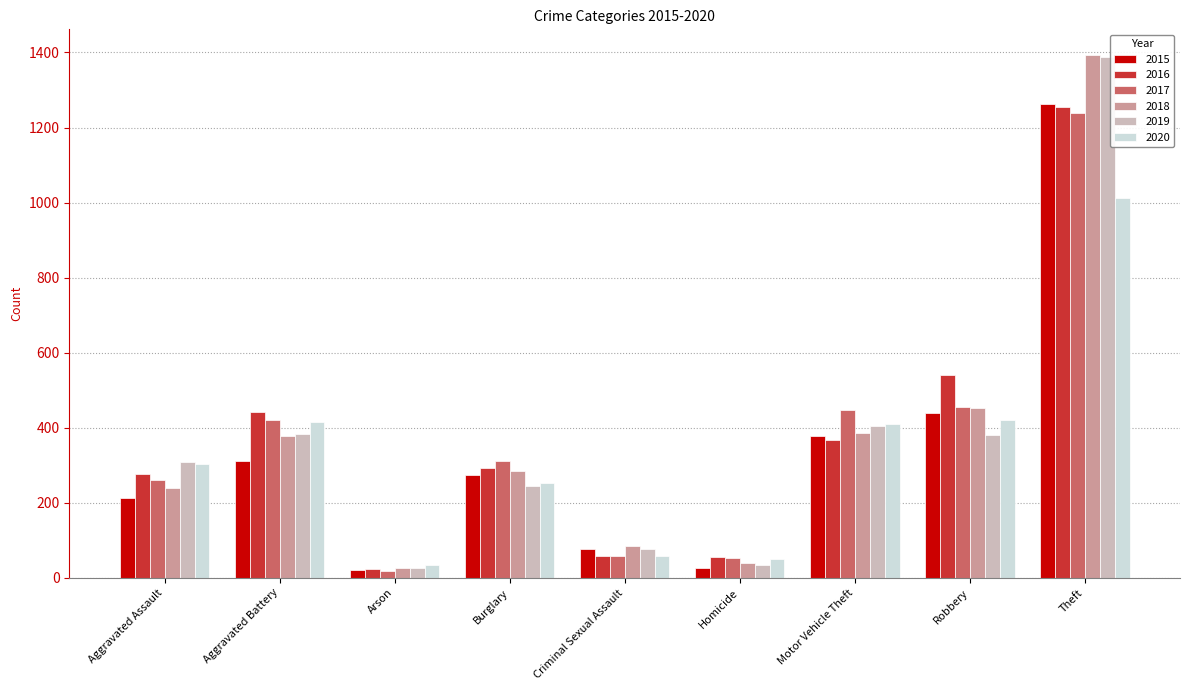

What is the smallest value displayed?

17